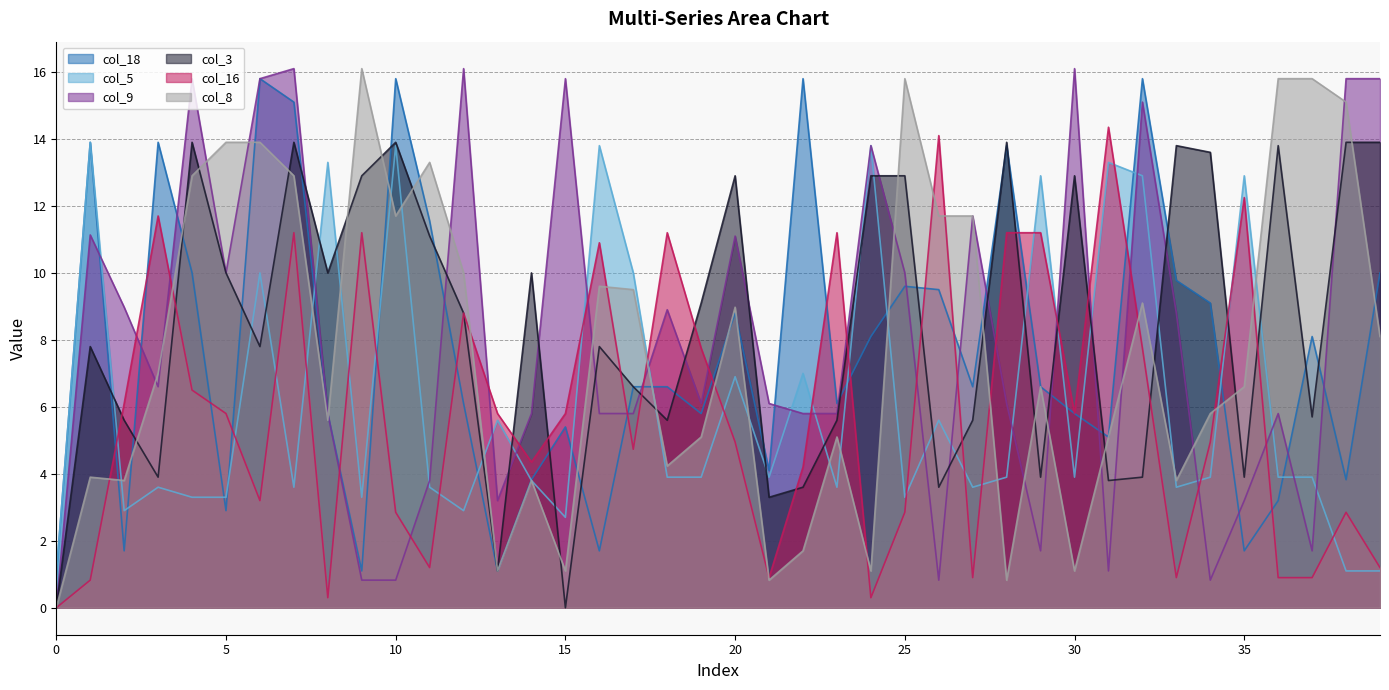

The value of col_5 at 2 is 0.9. True or false?

False